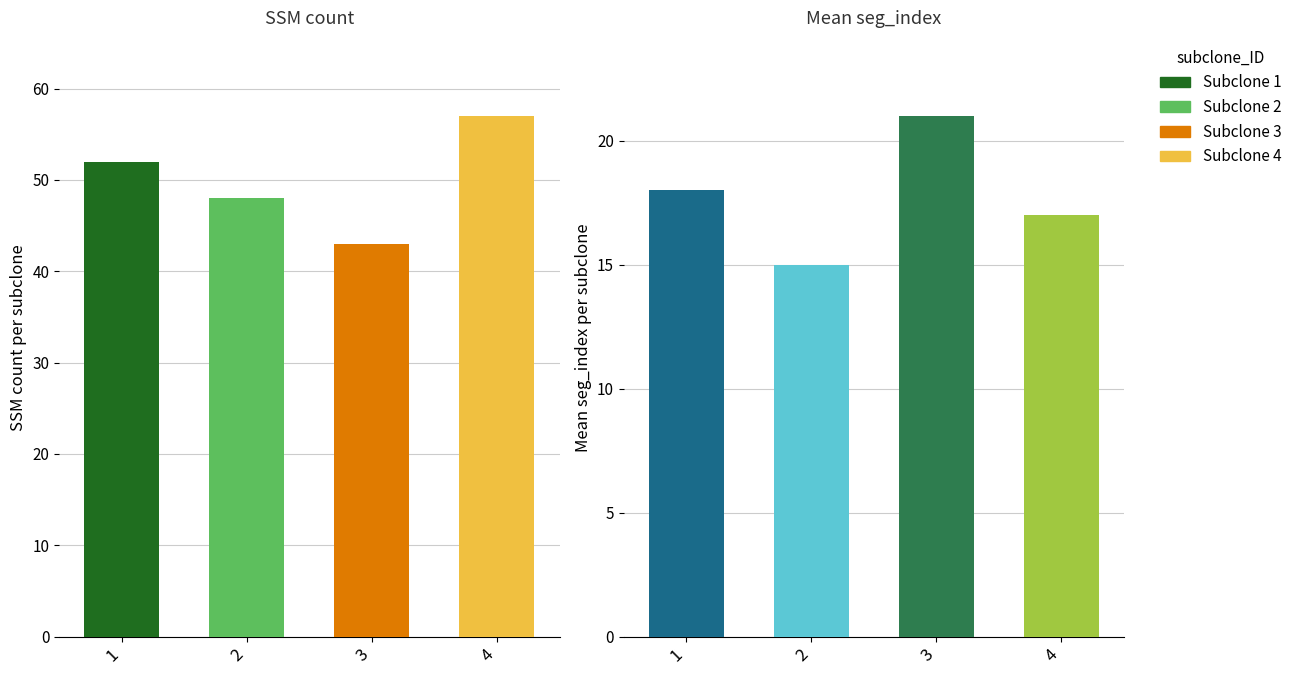

Rank the series at 1 from highest to lowest value.

SSM_count, seg_mean